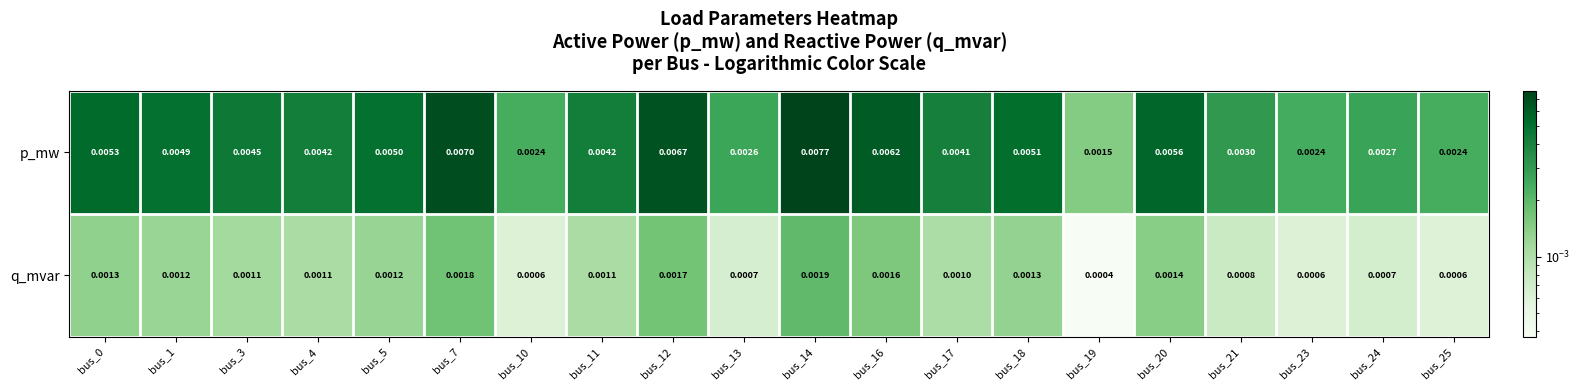

Where is p_mw nearest to the value 0?

bus_19